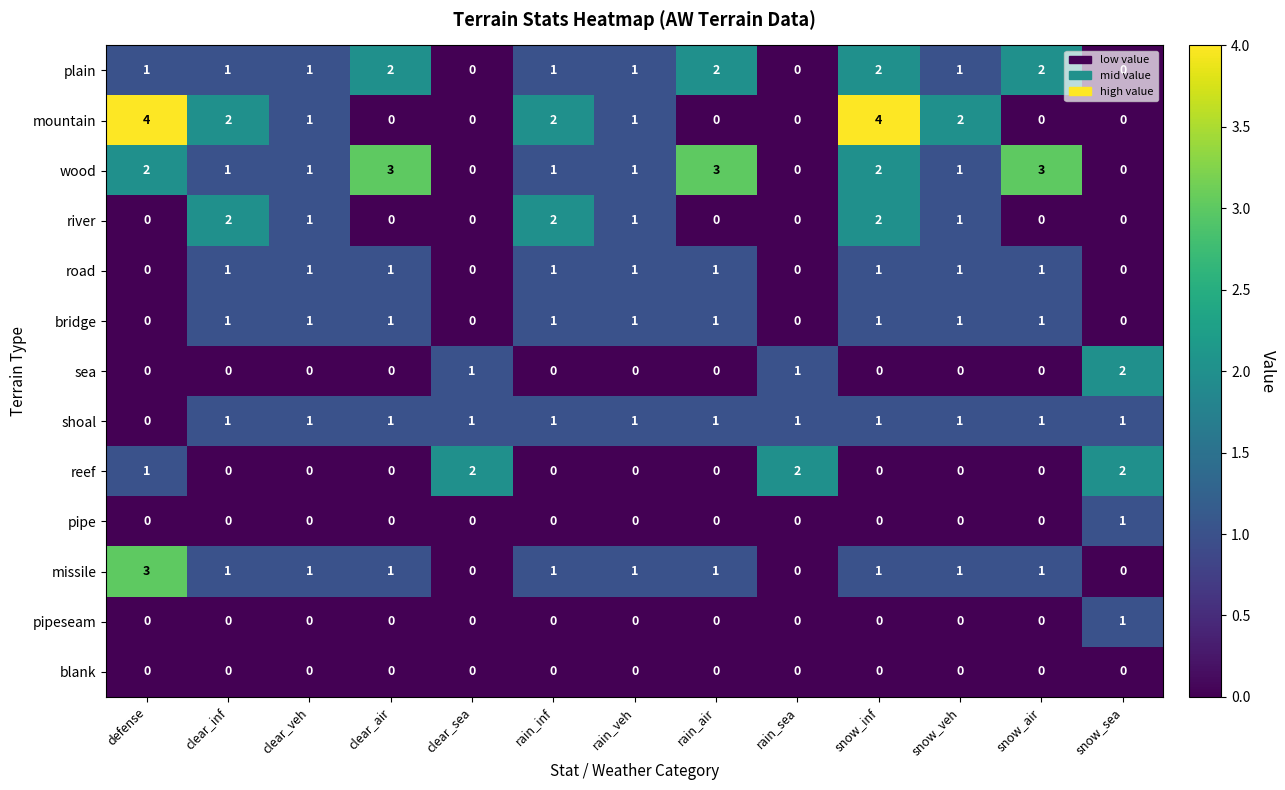

What is the sum of the wood values at rain_air and defense?

5